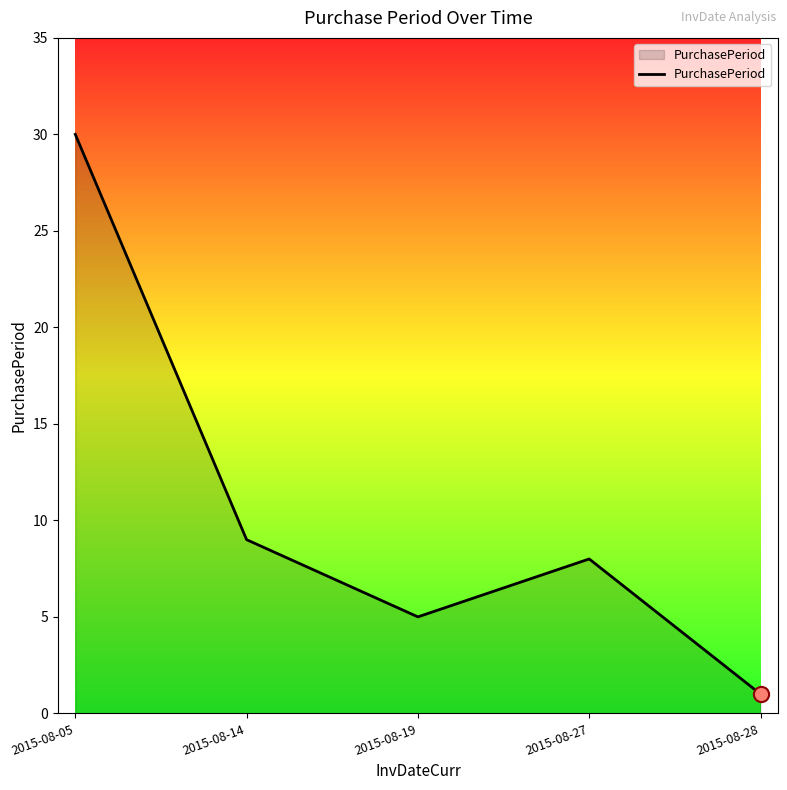

What is the change in value from 2015-08-05 to 2015-08-14?

-21